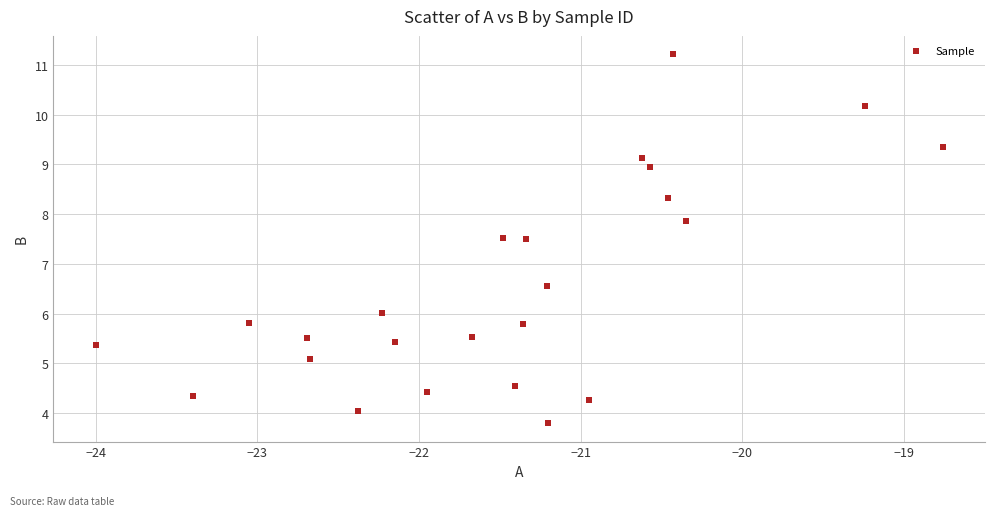

What is the range of X values (max minus min)?

5.2